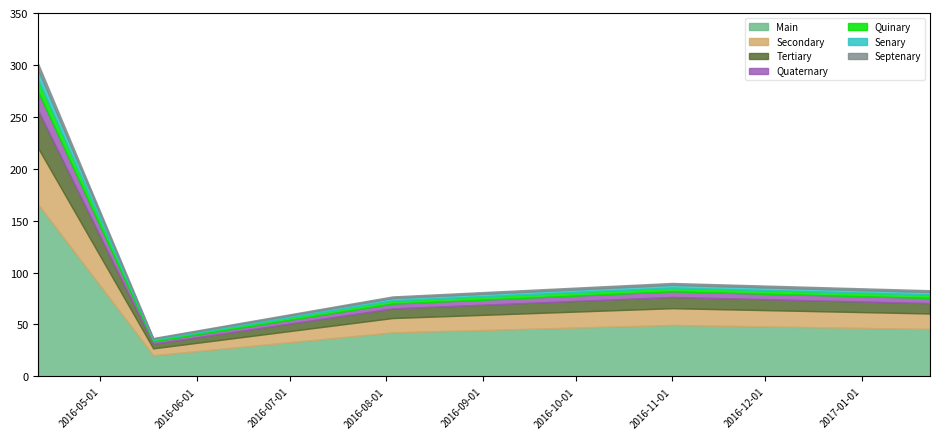

What is the smallest value displayed?

37